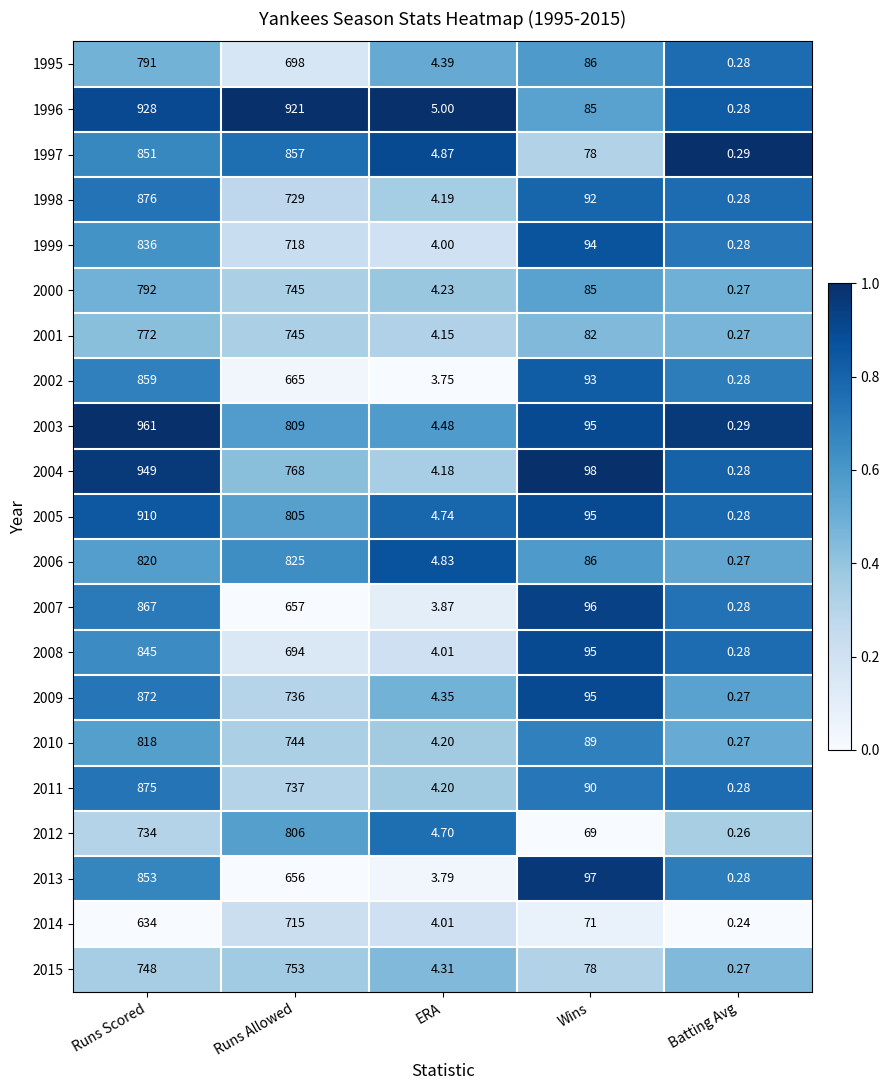

At which category is the sum across all series the highest?

Runs Scored